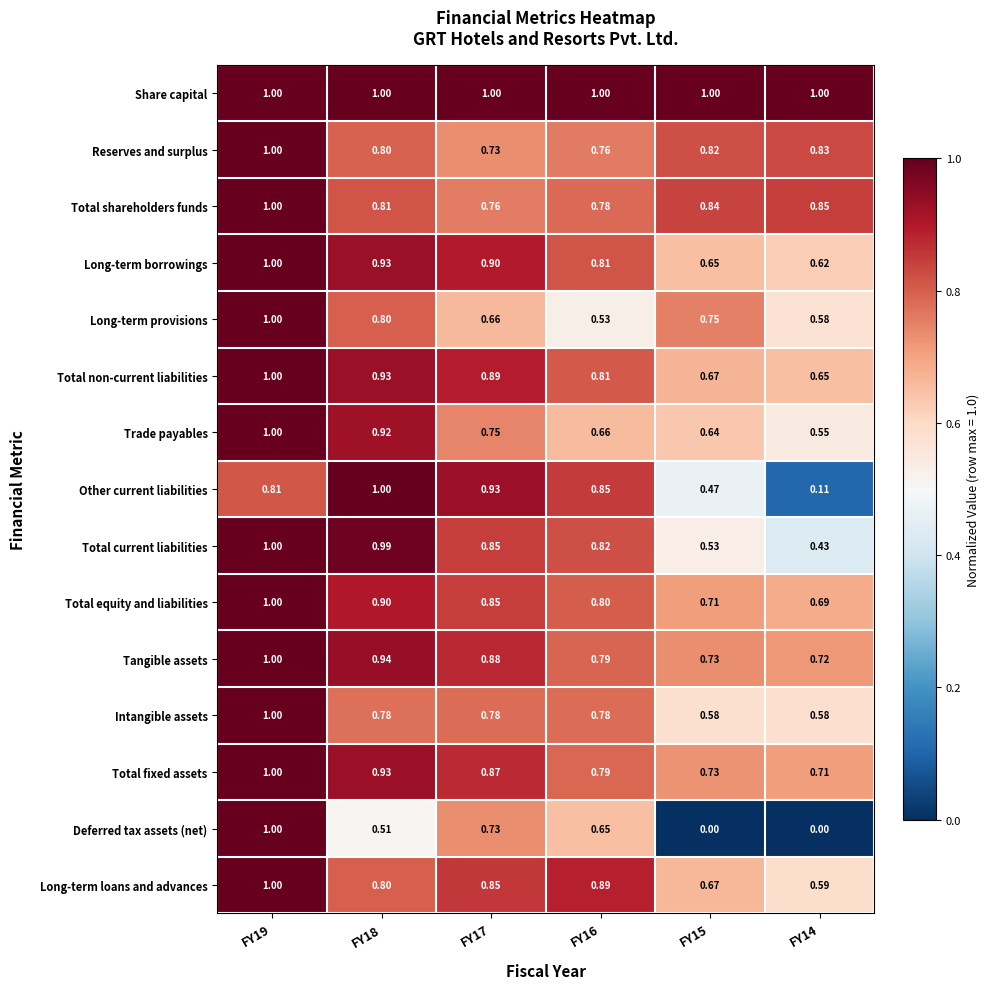

Which series changed the most between FY19 and FY15?

Deferred tax assets (net)